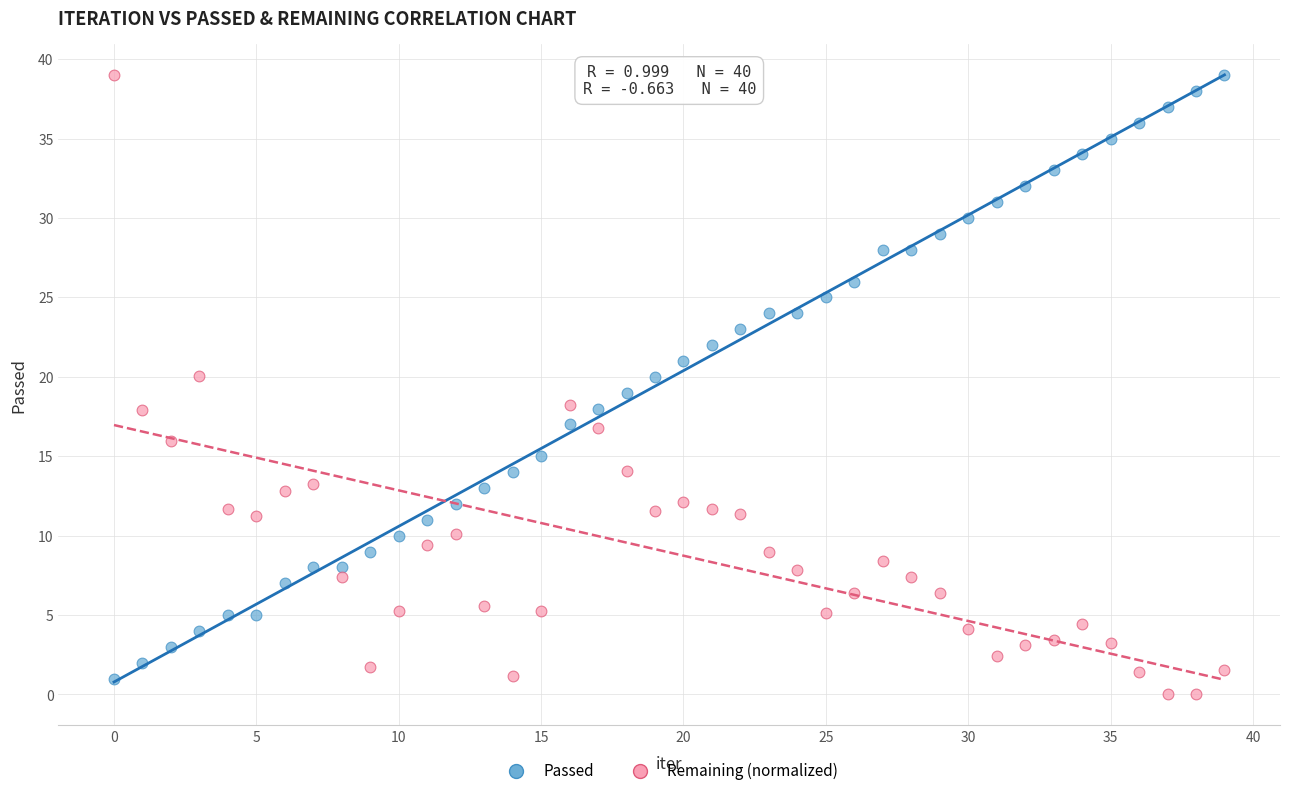

Which series contains the lowest Y value?

Remaining (normalized)